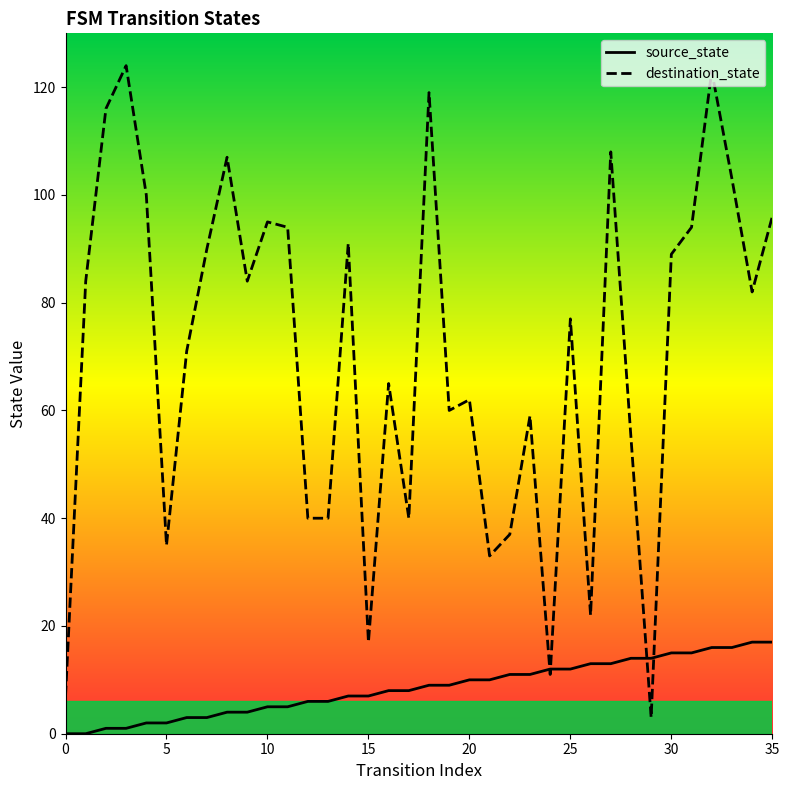

What is the label of the 34th point from the left?

33